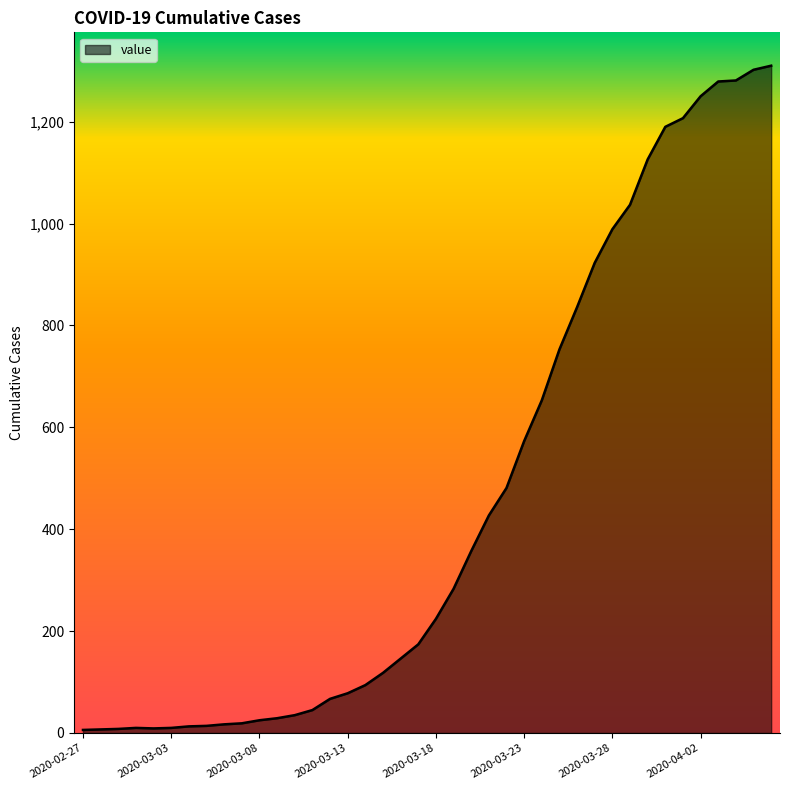

What is the greatest value displayed?

1310